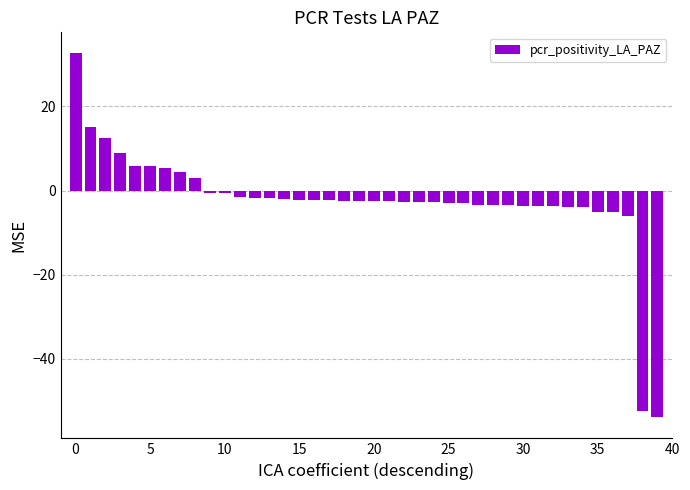

What is the average value?

-2.4